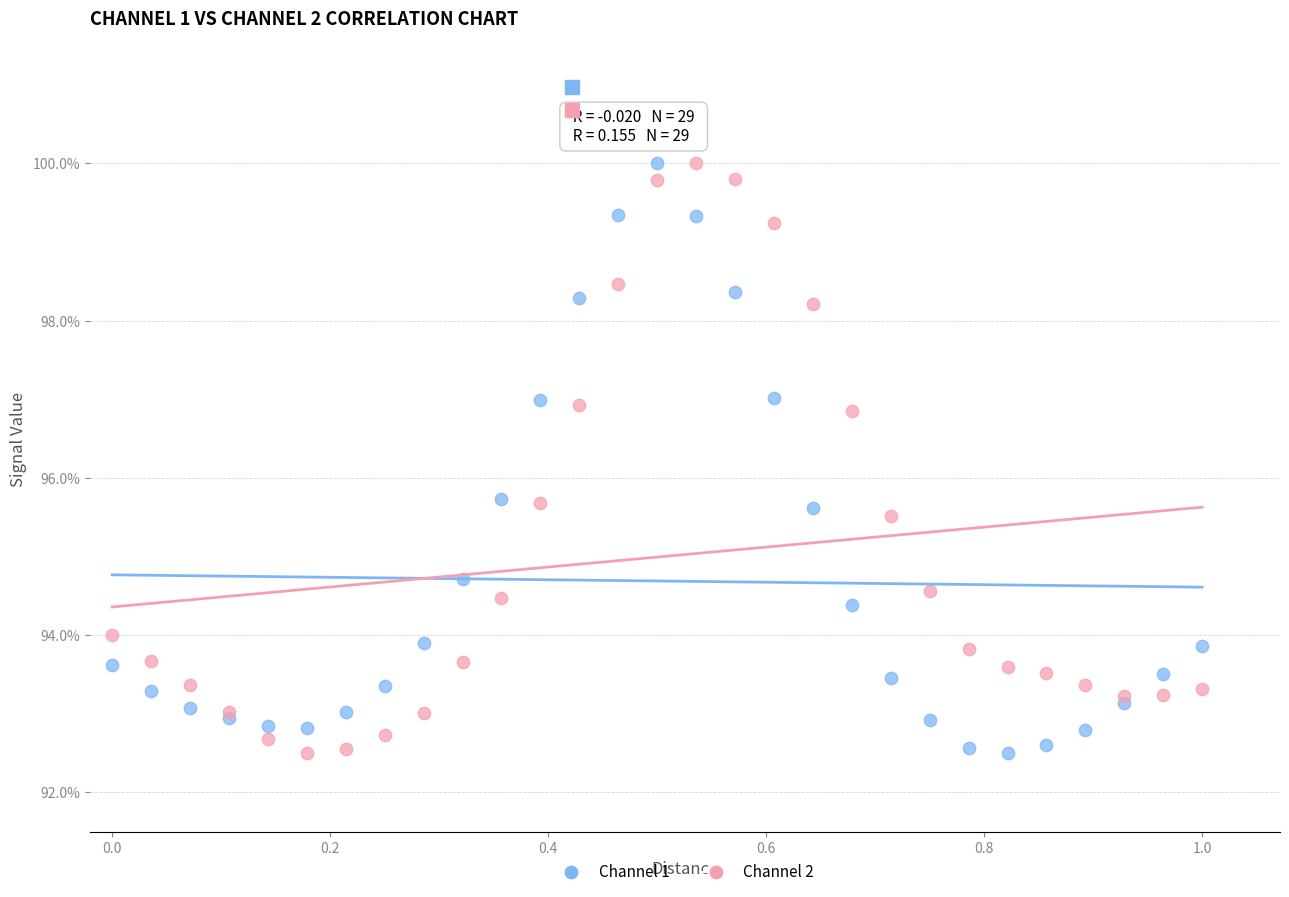

What is the X range (max minus min) for the scatter plot?

1.0